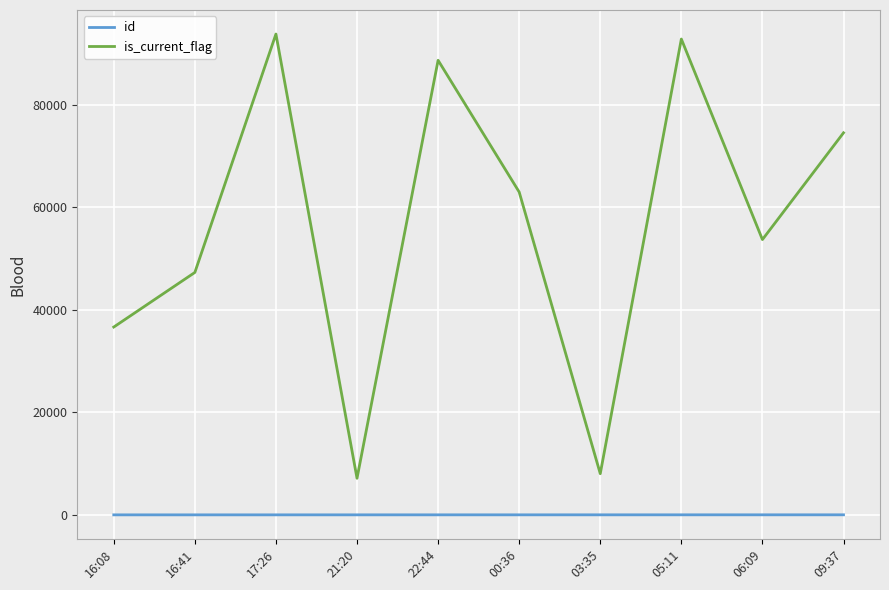

The value of is_current_flag at 03:35 is 12302. True or false?

False